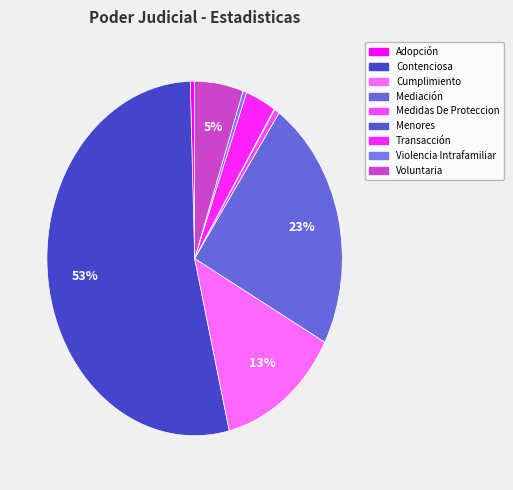

How much of the chart is everything except Voluntaria?

94.7%